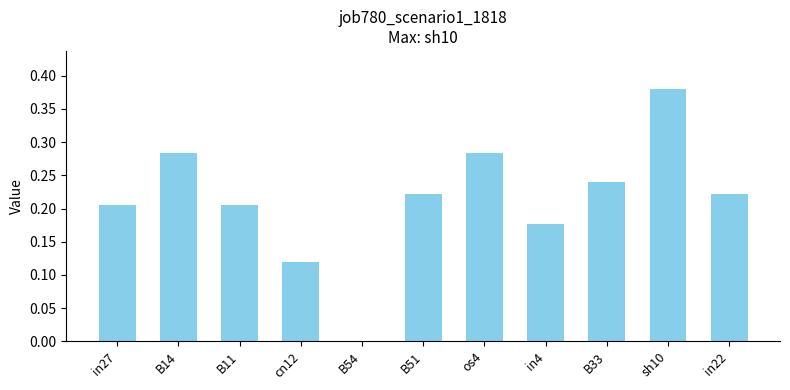

At which category does the chart reach its peak across all series?

sh10